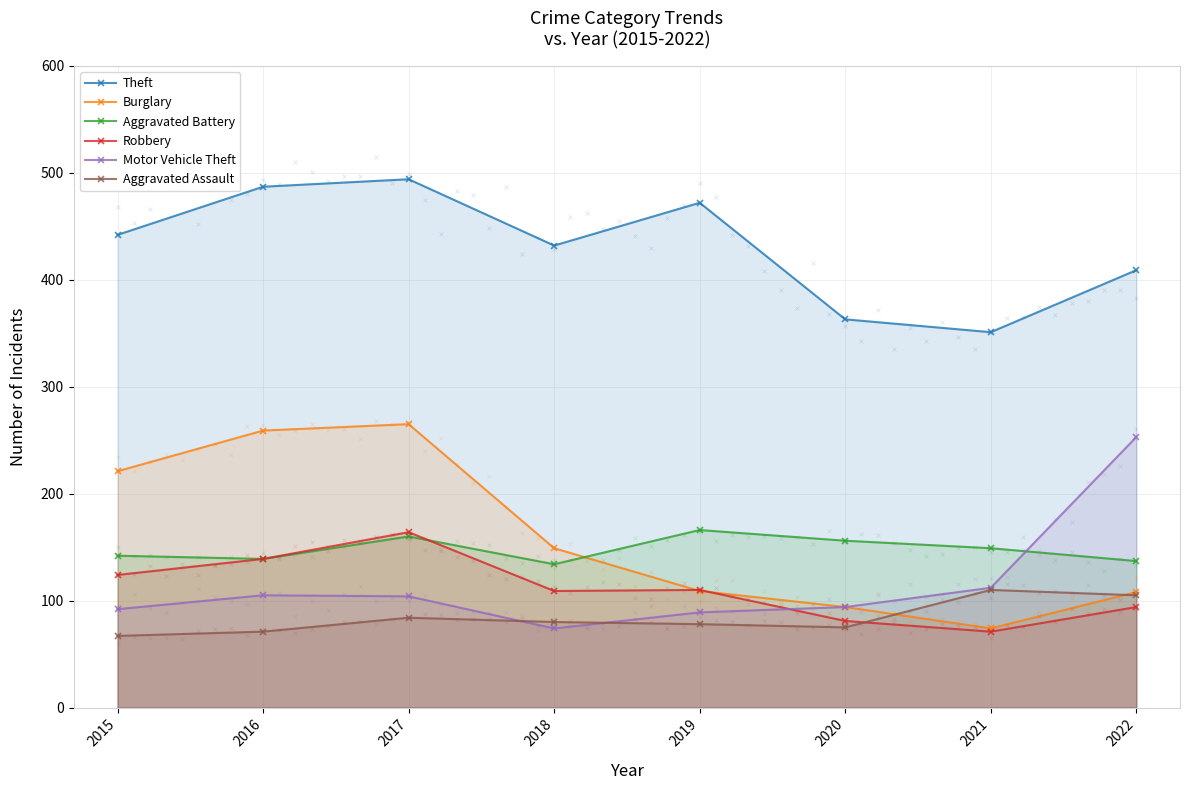

Which series contains the highest Y value?

Theft